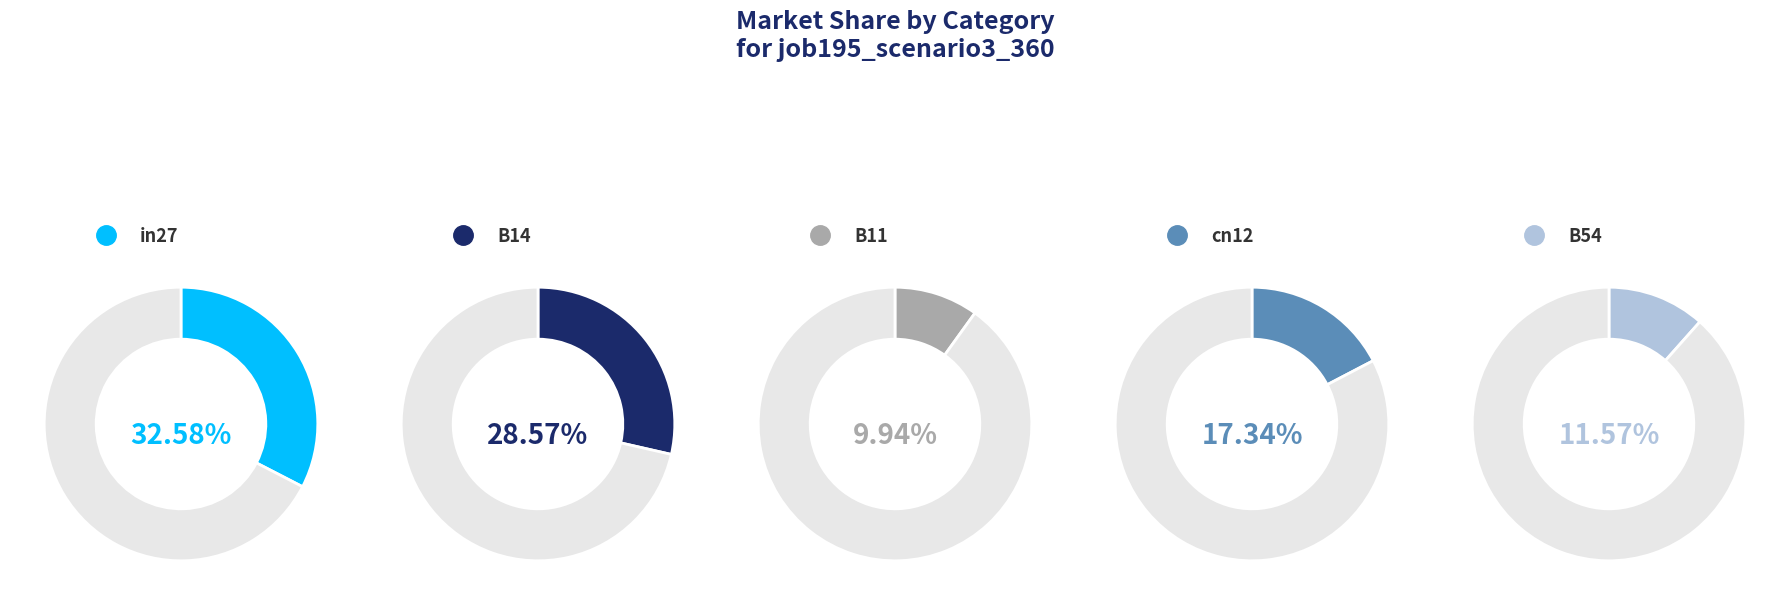

Combined, what portion of the pie is in27 and B54?

44.2%